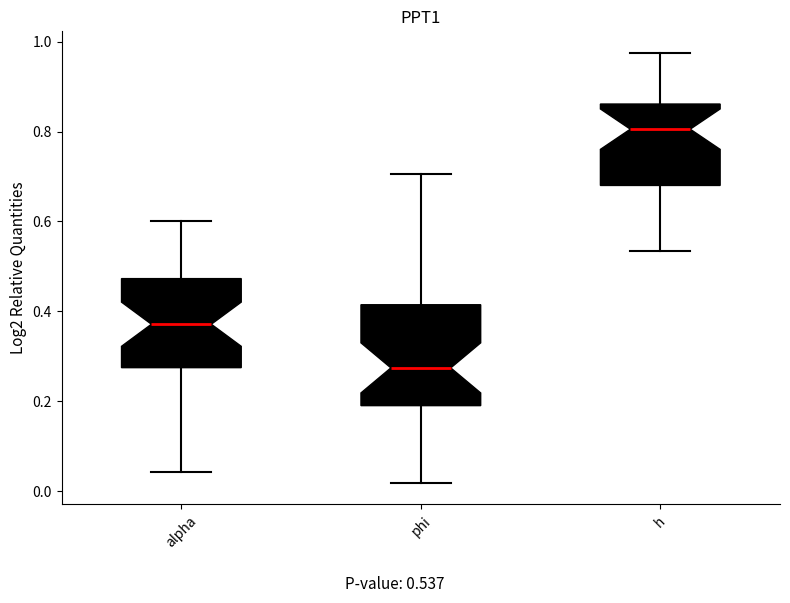

Where does the median line of the box for phi sit on the y-axis? The values are not printed on the chart, so give them approximately, as read against the axis.

0.28